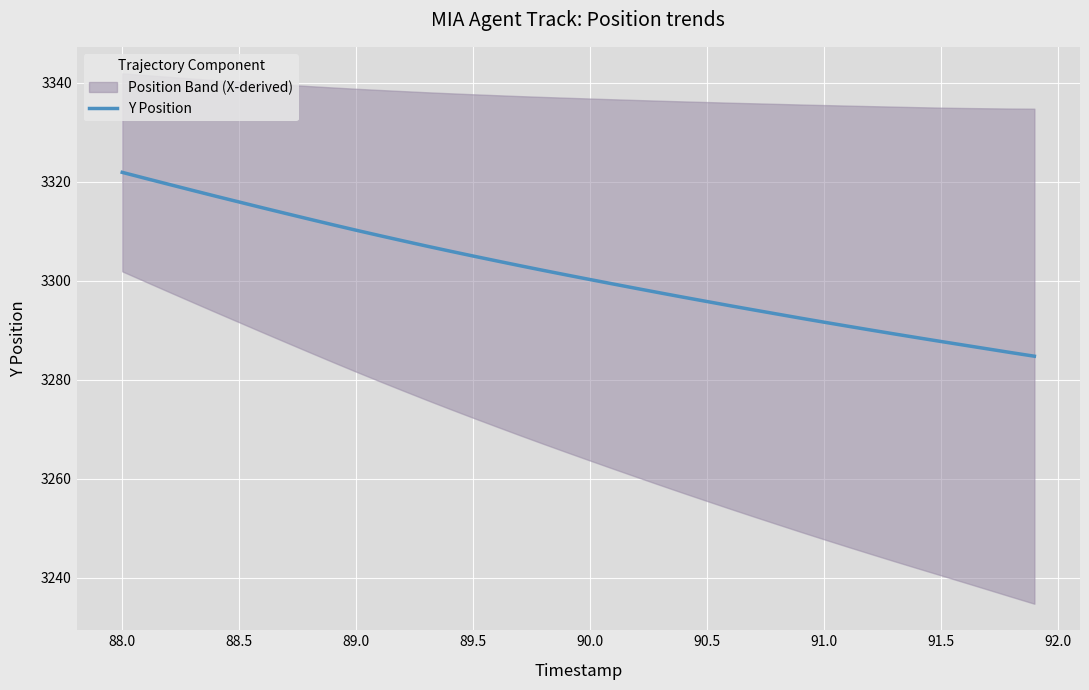

What is the maximum value shown in the chart?

3321.9